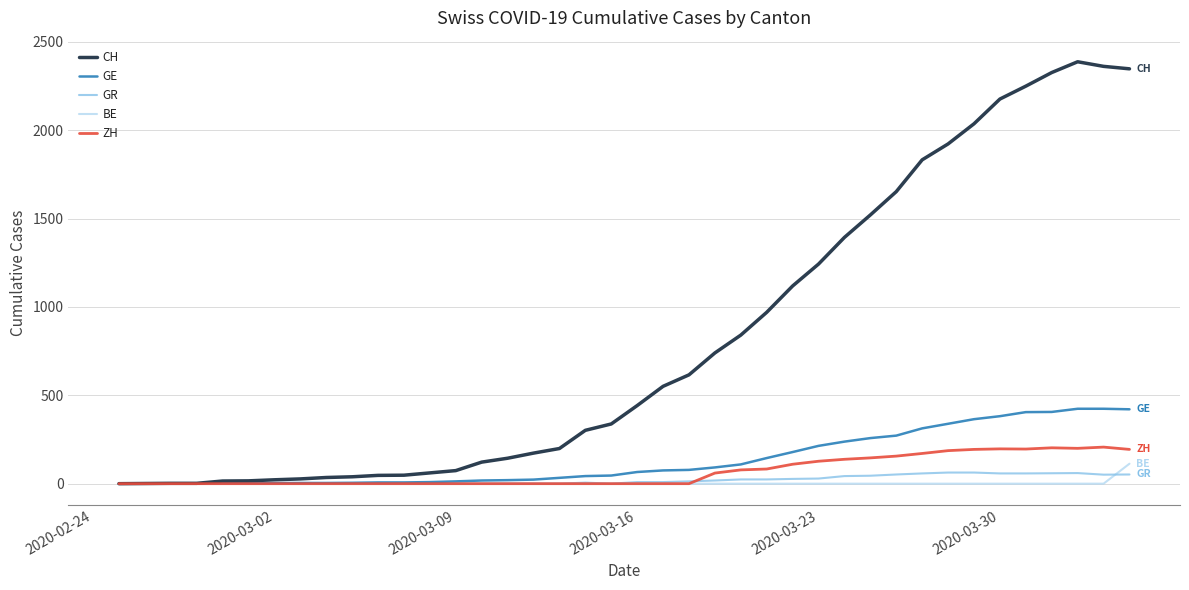

What is the average value of the CH series?

810